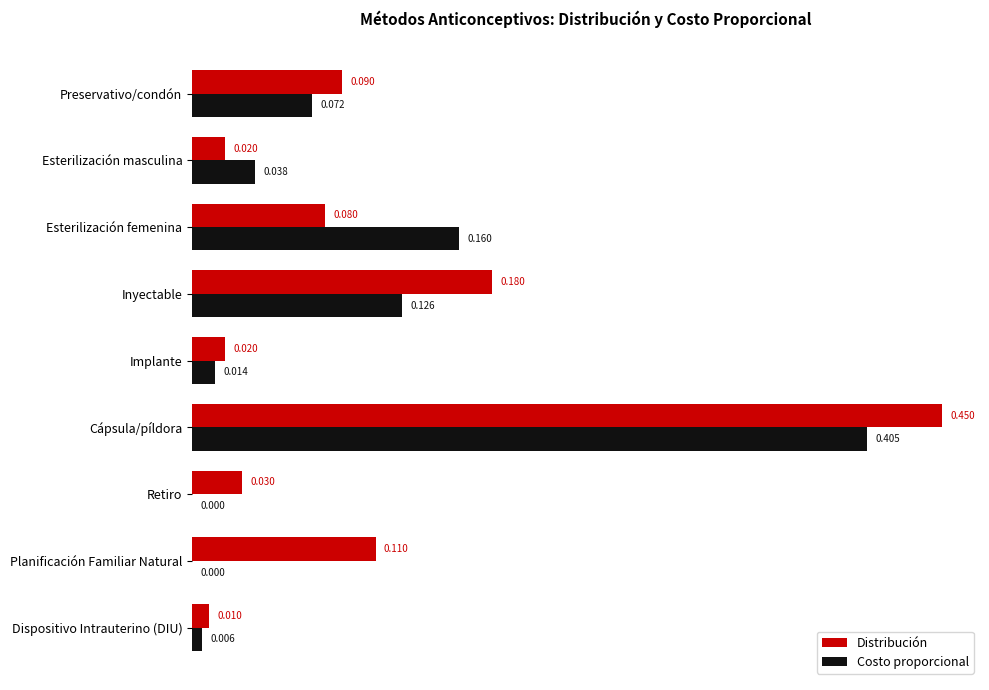

Count the number of data series in this chart.

2